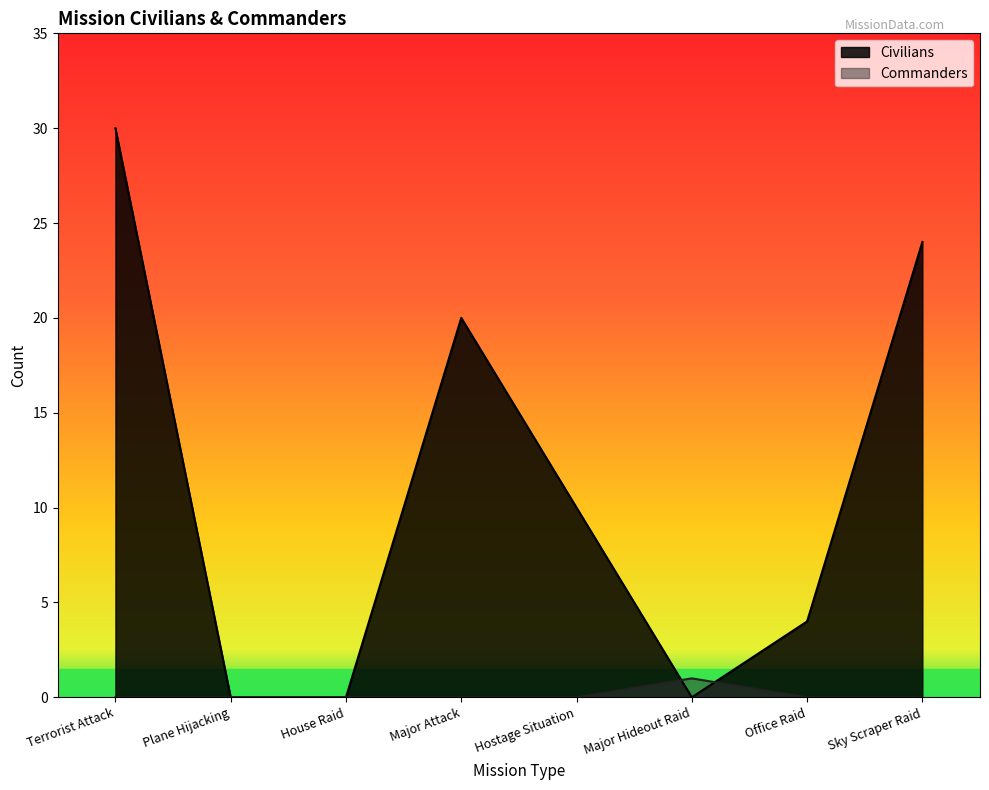

Reading right to left, transcribe all the data shown in this chart.

Civilians: Sky Scraper Raid=24	Office Raid=4	Major Hideout Raid=0	Hostage Situation=10	Major Attack=20	House Raid=0	Plane Hijacking=0	Terrorist Attack=30
Commanders_0: Sky Scraper Raid=0	Office Raid=0	Major Hideout Raid=1	Hostage Situation=0	Major Attack=0	House Raid=0	Plane Hijacking=0	Terrorist Attack=0